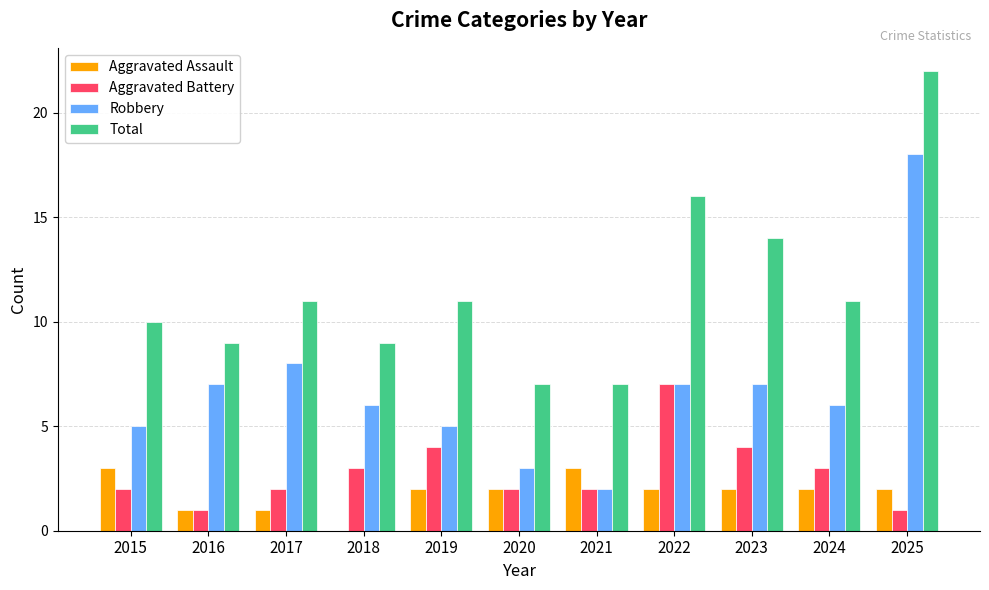

Is the value of Aggravated Battery at 2019 greater than the value of Aggravated Assault at 2018?

Yes